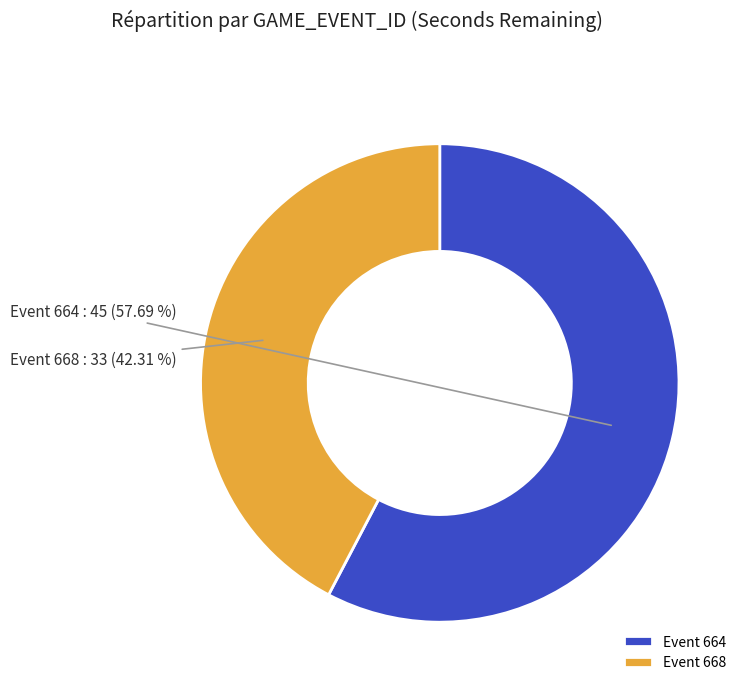

Between Event 664 and Event 668, which is larger?

Event 664